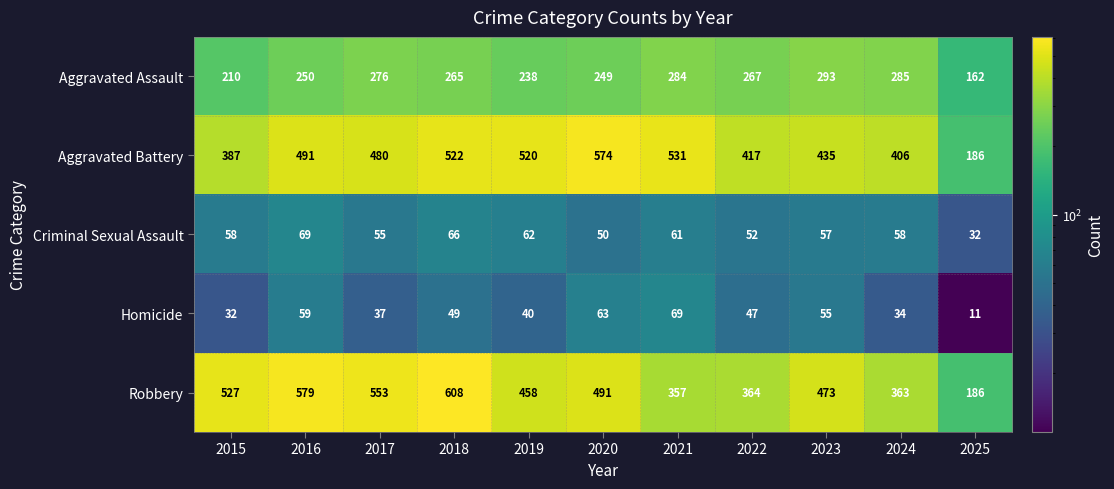

Which series has the largest total across all categories?

Robbery